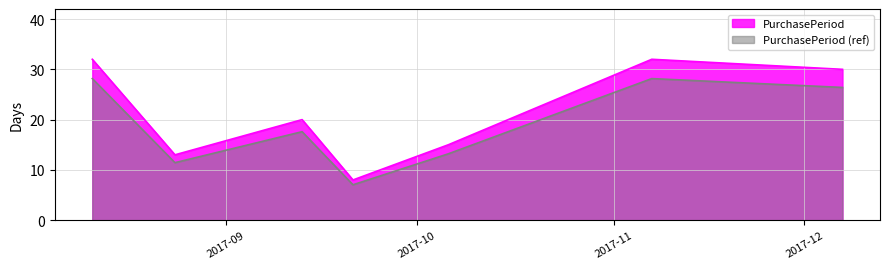

How many distinct data groups are displayed?

2